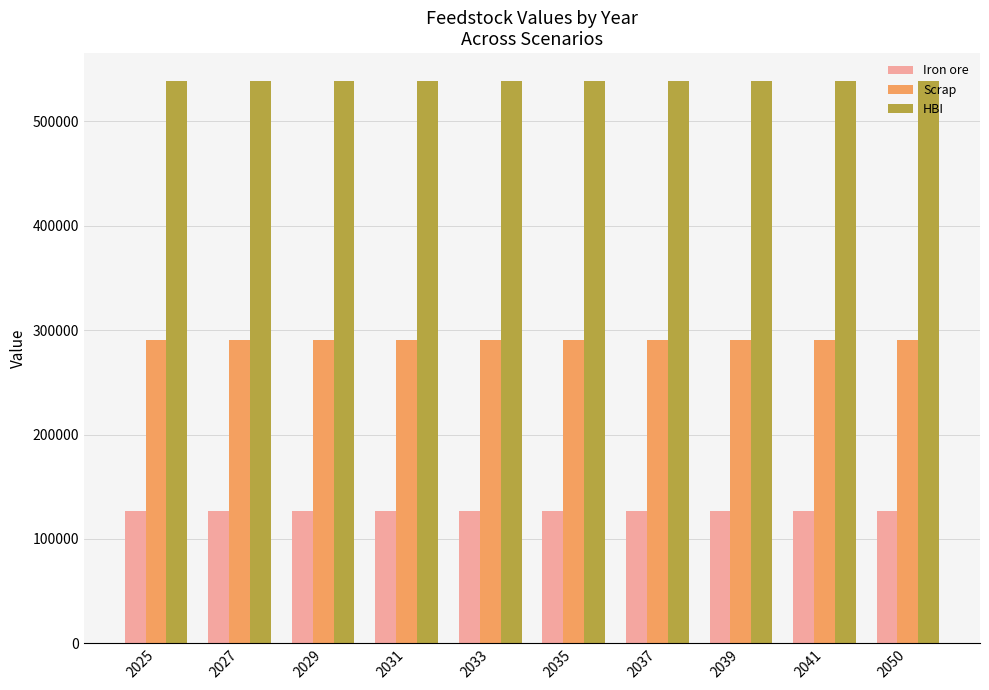

How many bars are there in each group?

3